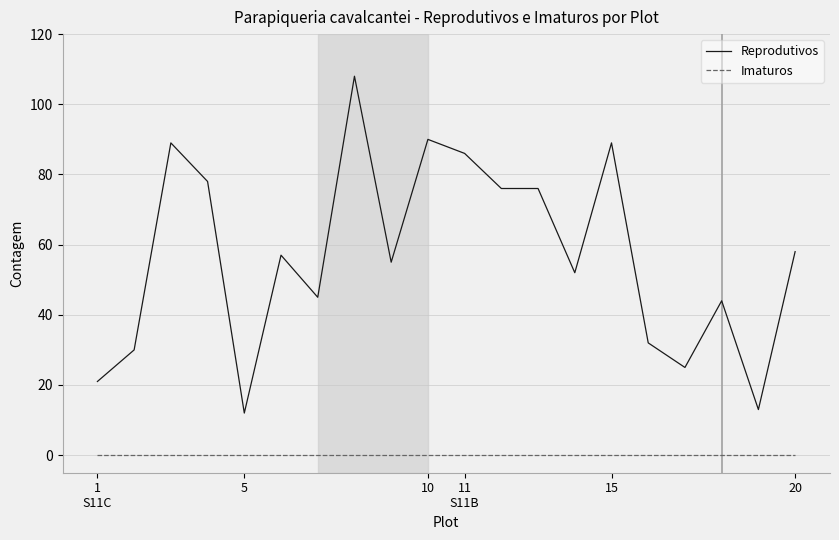

How many values in the Reprodutivos series are below 57?

10